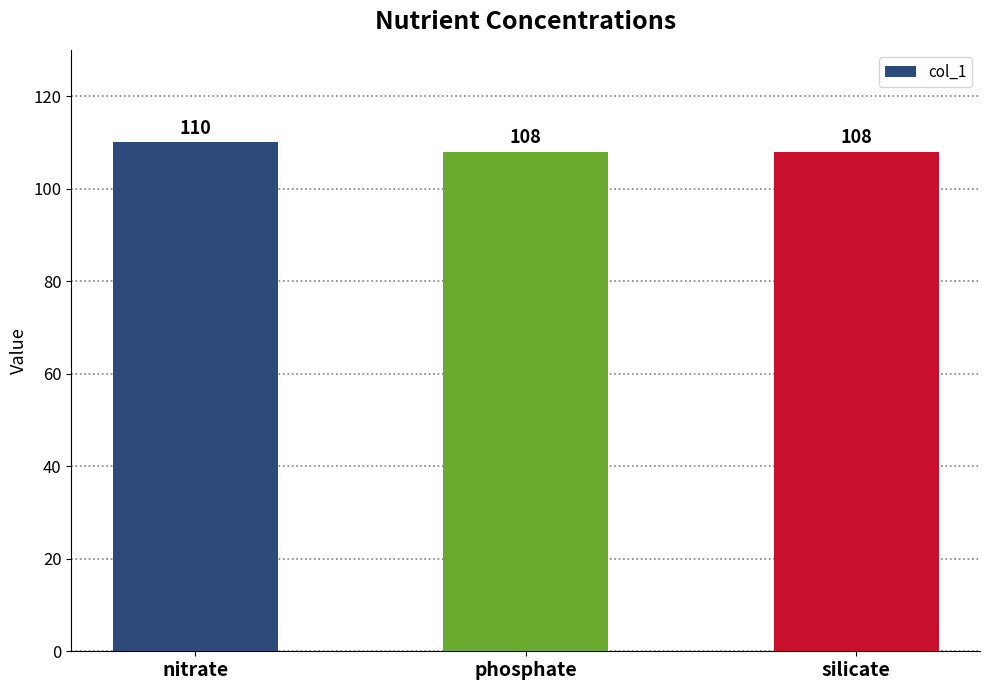

What is the difference between the maximum and minimum values?

2